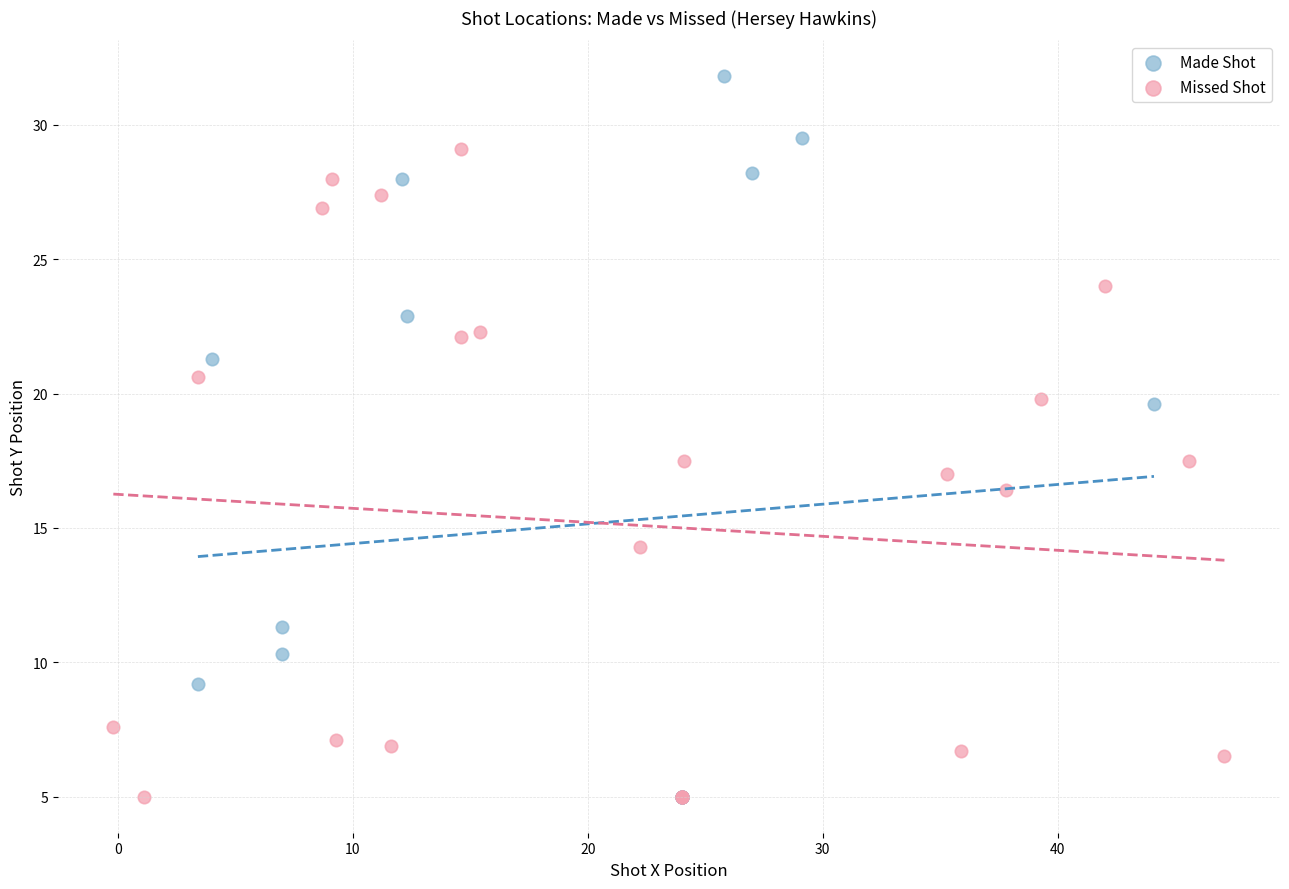

Which series has the widest spread of Y values?

Made Shot